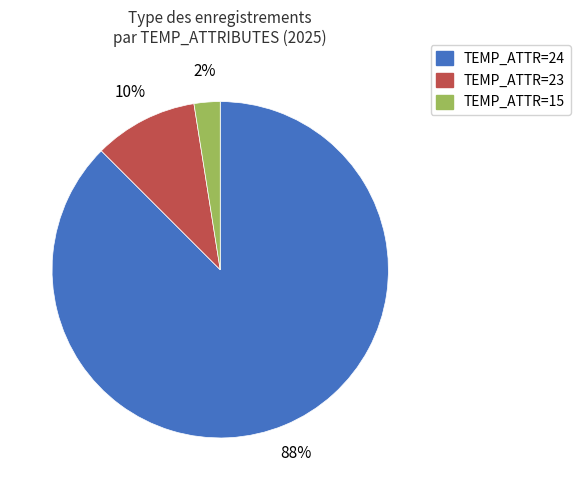

Is there a majority slice in this chart?

Yes